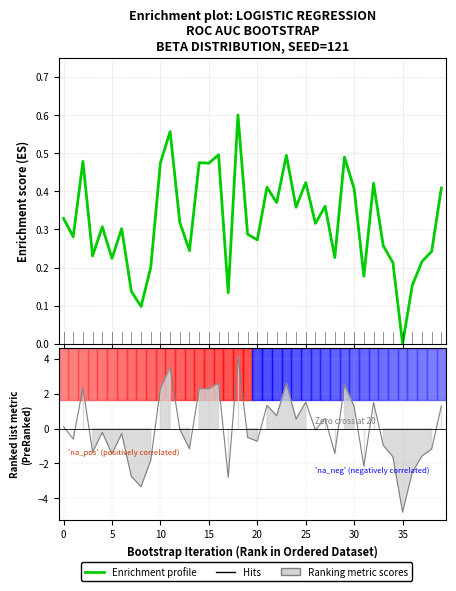

The chart shows a value of 0.9 at 18. True or false?

False